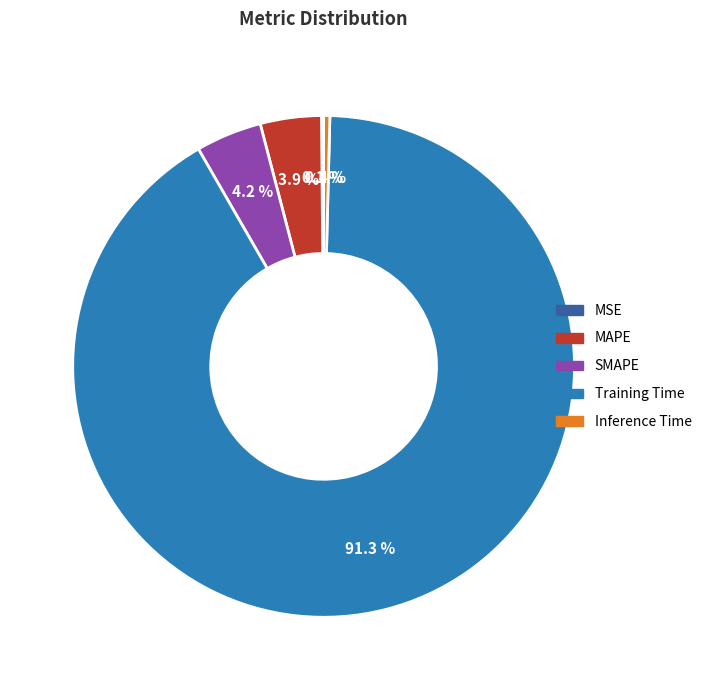

What percentage is NOT represented by Inference Time?

99.6%